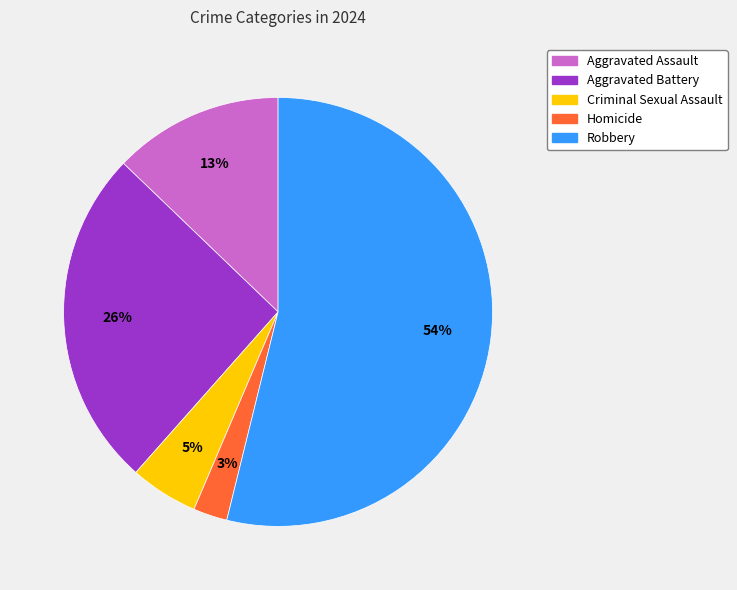

Is there a majority slice in this chart?

Yes